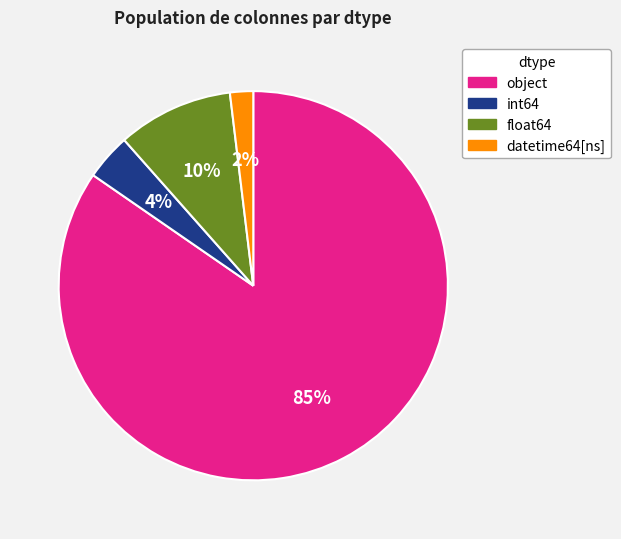

What is the majority slice?

object